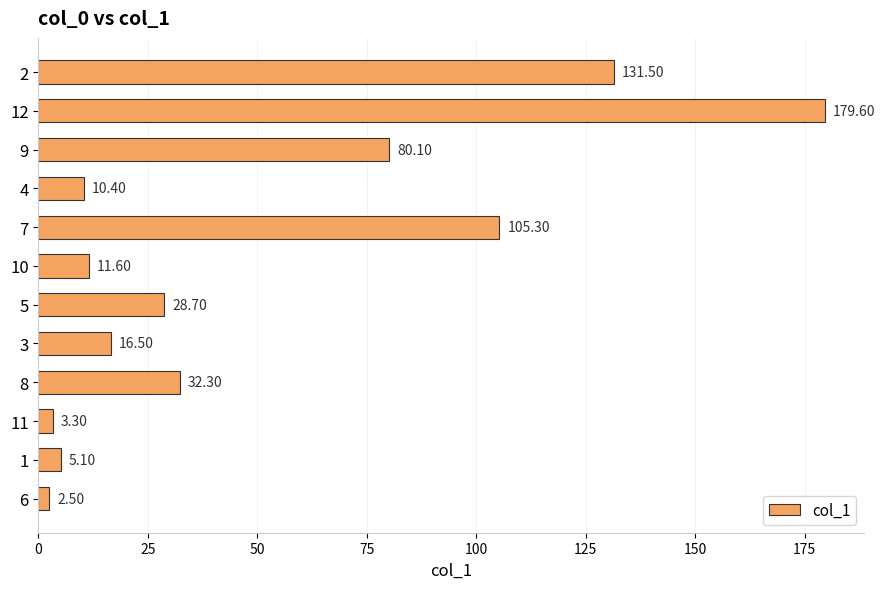

Approximately how many times larger is the value at 8 compared to 5?

1.1